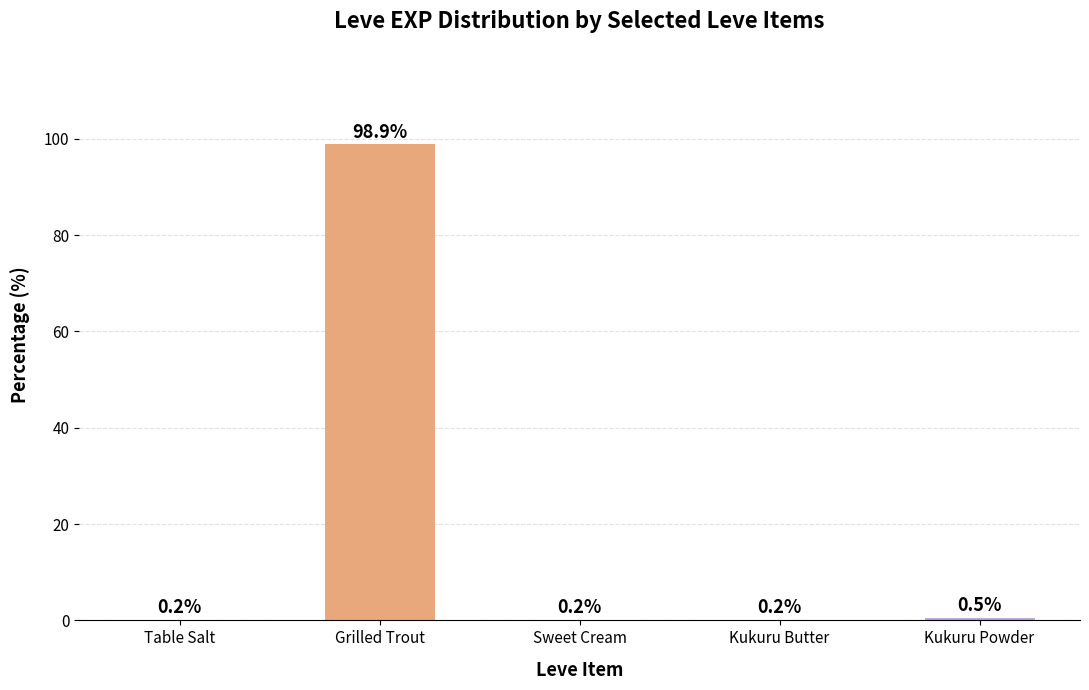

What is the sum of the values at Sweet Cream and Grilled Trout?

99.1